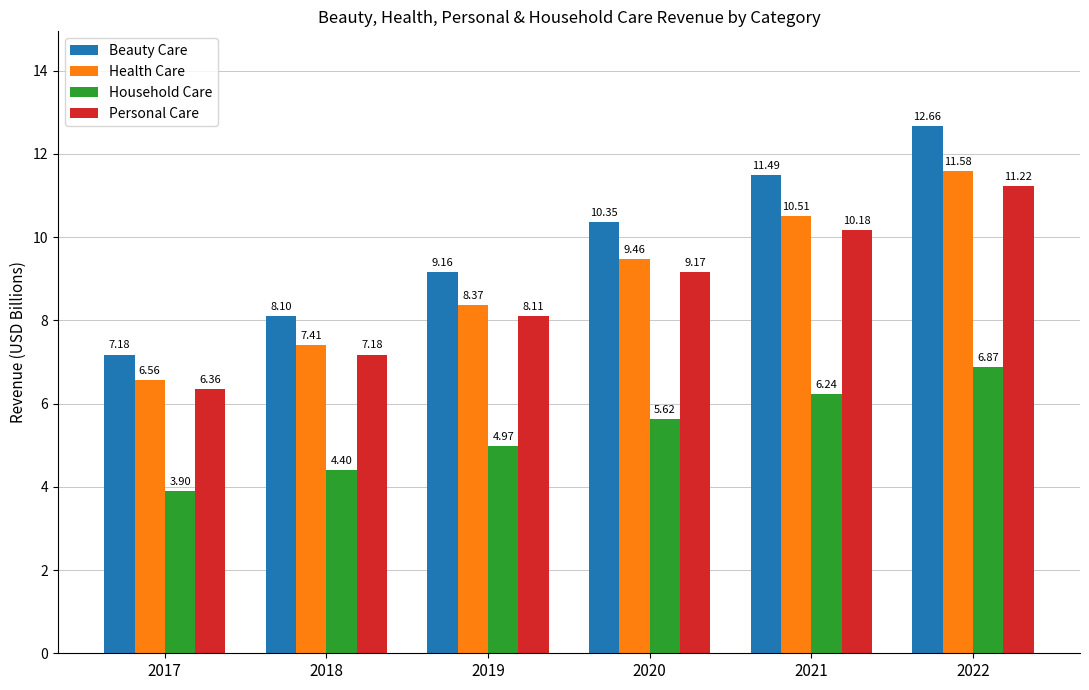

What are all the series names shown in the legend?

Beauty Care, Health Care, Household Care, Personal Care